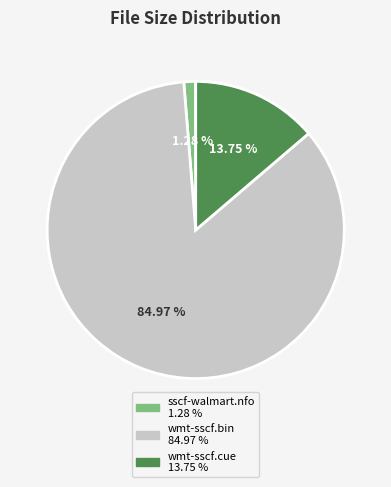

Does any single category account for the majority?

Yes